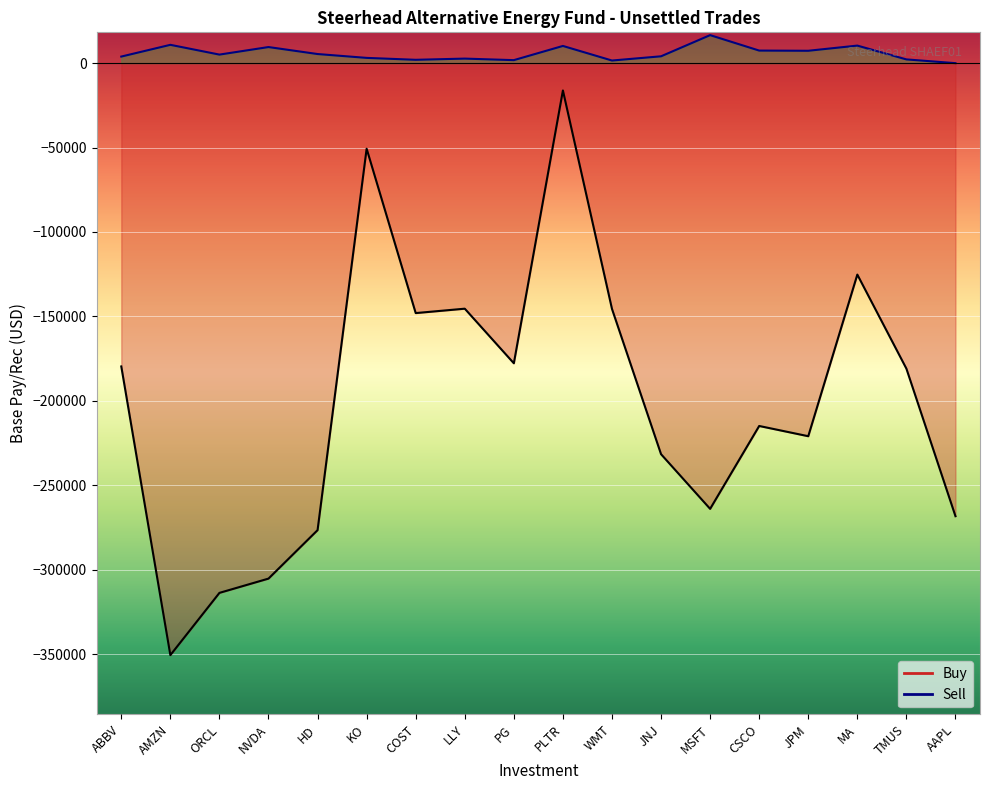

What is the label of the 16th point from the right?

ORCL